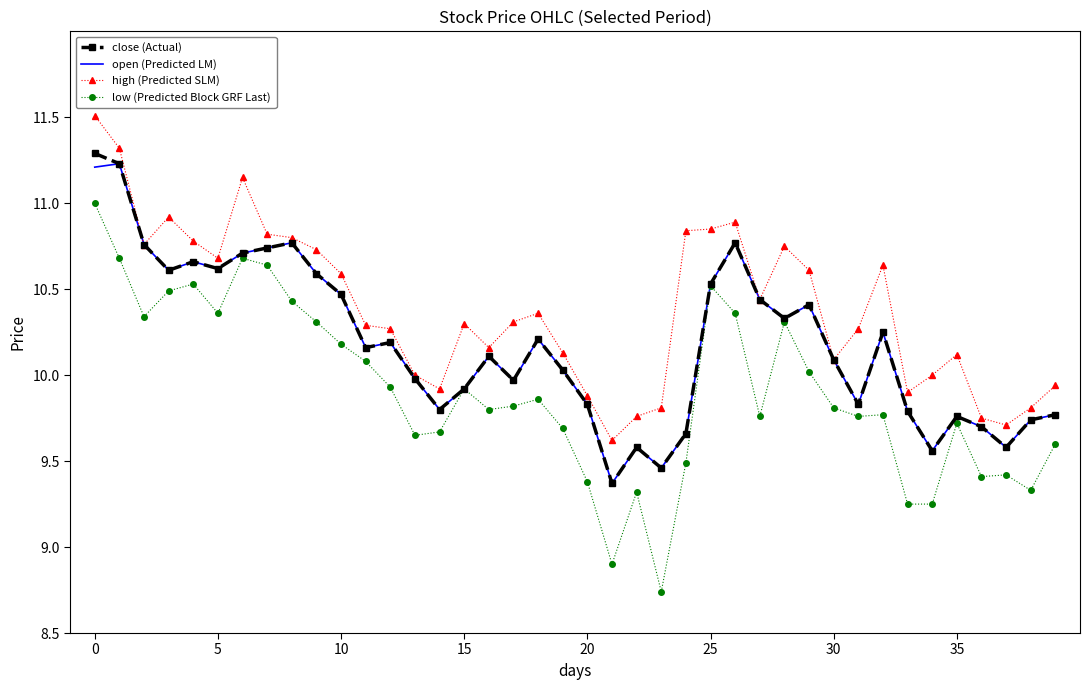

Which series has the widest spread of values?

low (Predicted Block GRF Last)